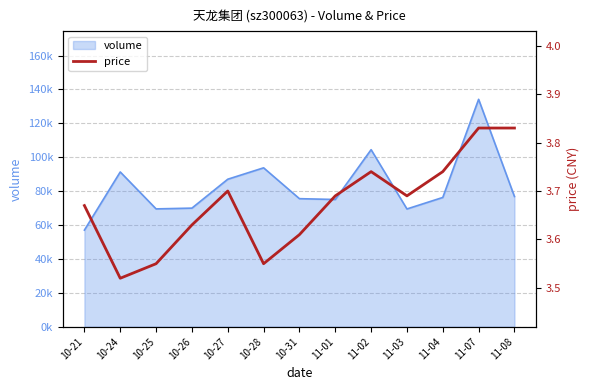

What is the change in value from 10-24 to 11-01?

+0.2